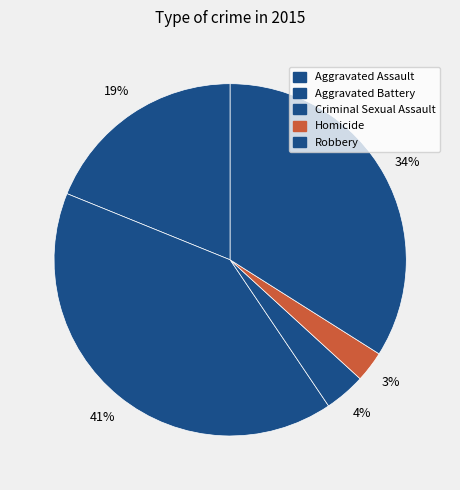

Is the sum of Criminal Sexual Assault and Homicide greater than half?

No